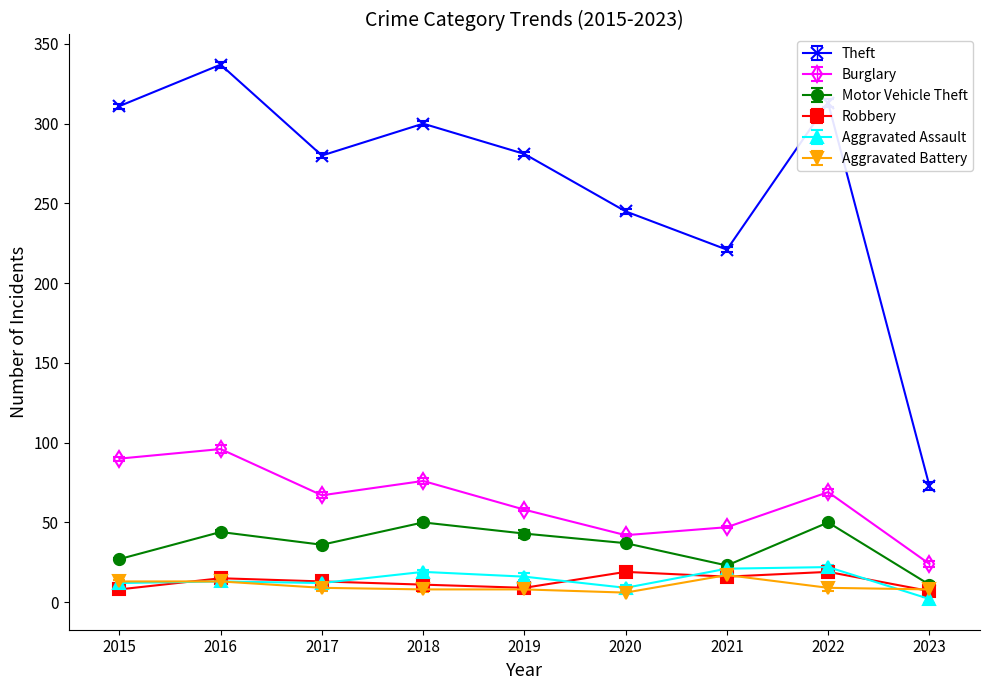

Between 2018 and 2021, which series saw the biggest shift?

Theft